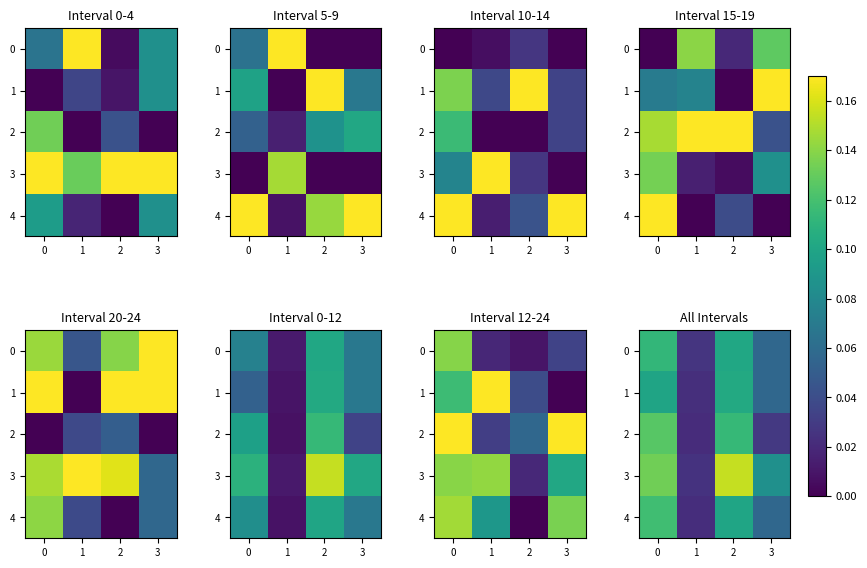

At how many categories does at least one series exceed 0?

4